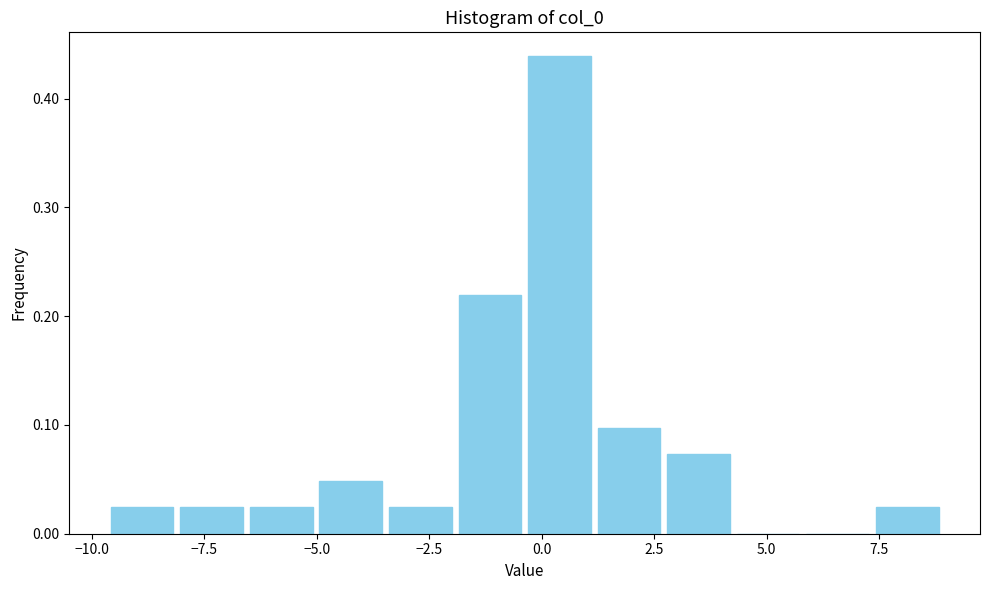

Read against the x-axis, roughly where is the centre of the tallest bar?

0.5